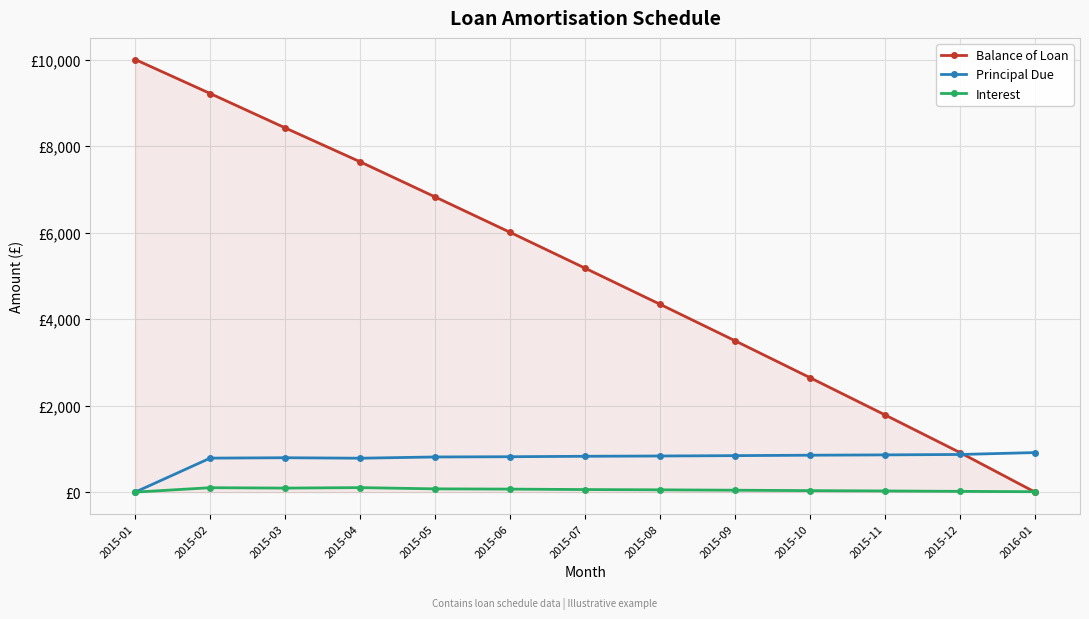

Which series has the largest total across all categories?

Balance of Loan